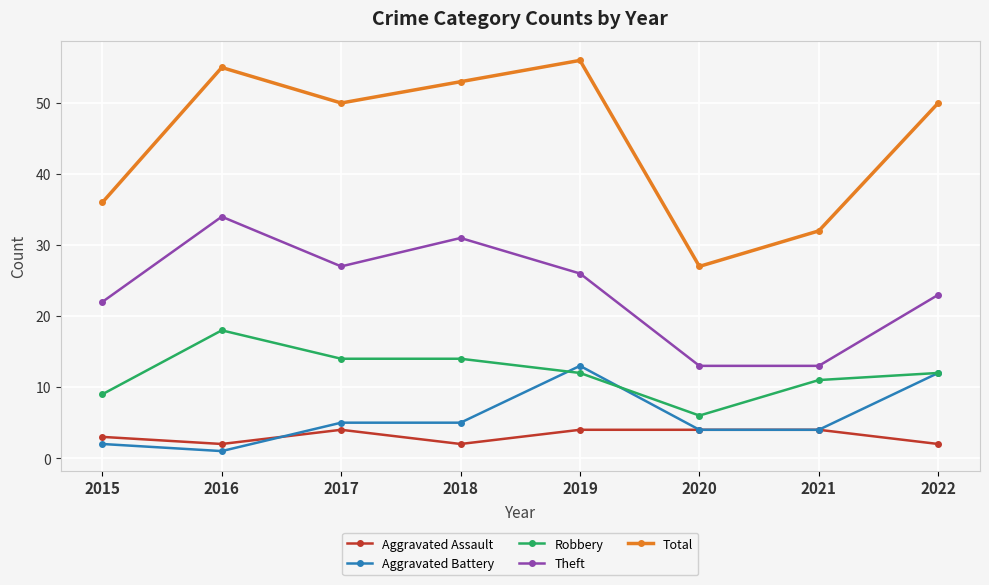

Between 2017 and 2020, which series saw the biggest shift?

Total